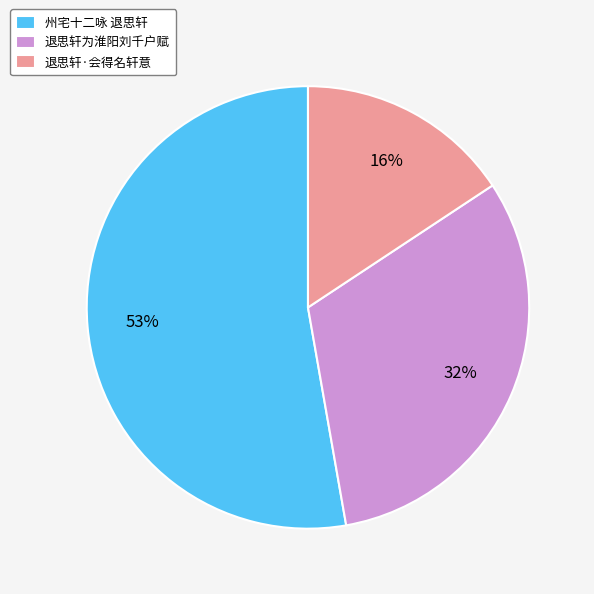

Which has a higher value, 退思轩·会得名轩意 or 州宅十二咏 退思轩?

州宅十二咏 退思轩